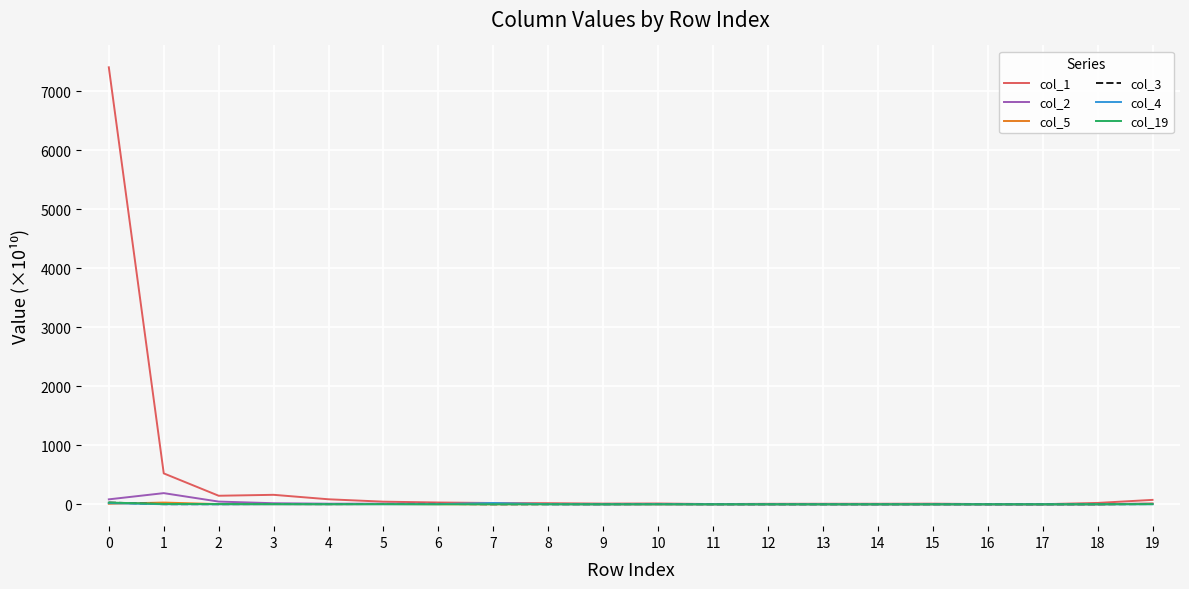

What is the difference between the maximum and minimum values in the col_1 series?

7402.8